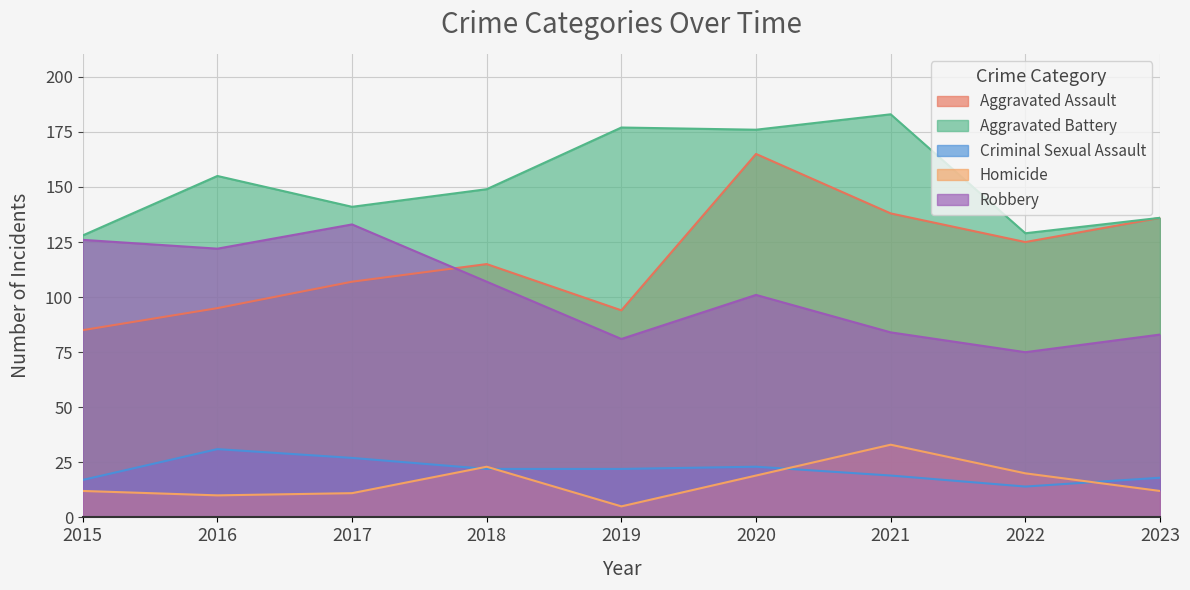

True or false: Aggravated Battery and Homicide cross at least once.

False